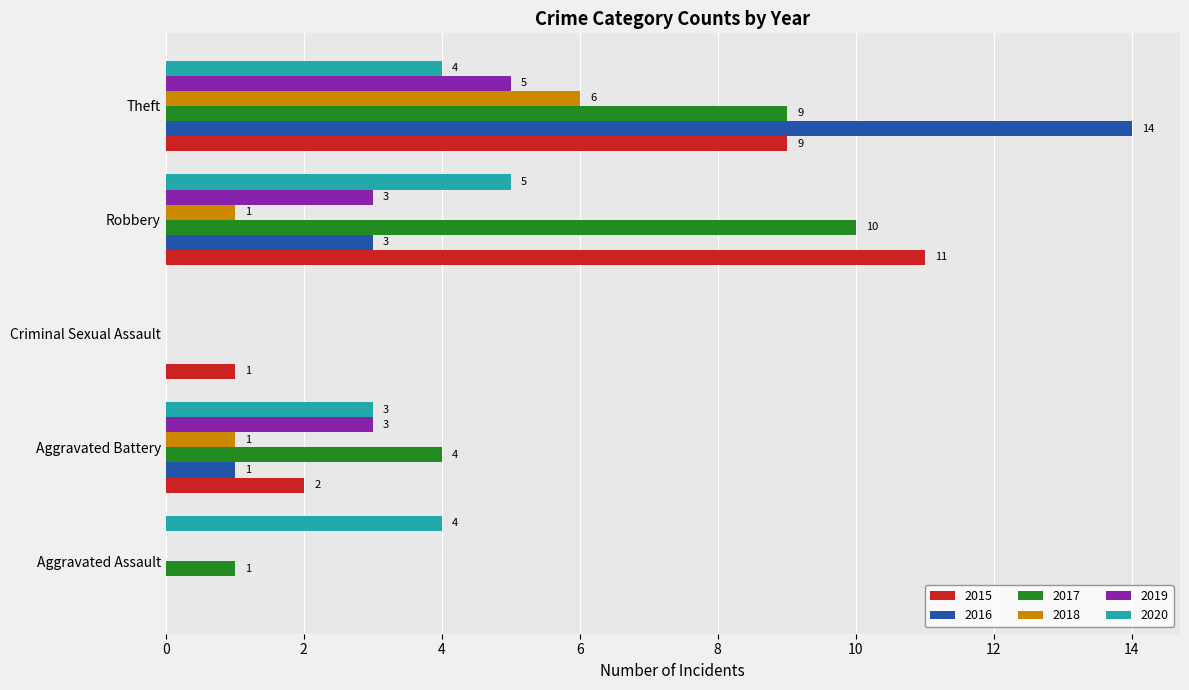

How many categories are shown in the chart?

5